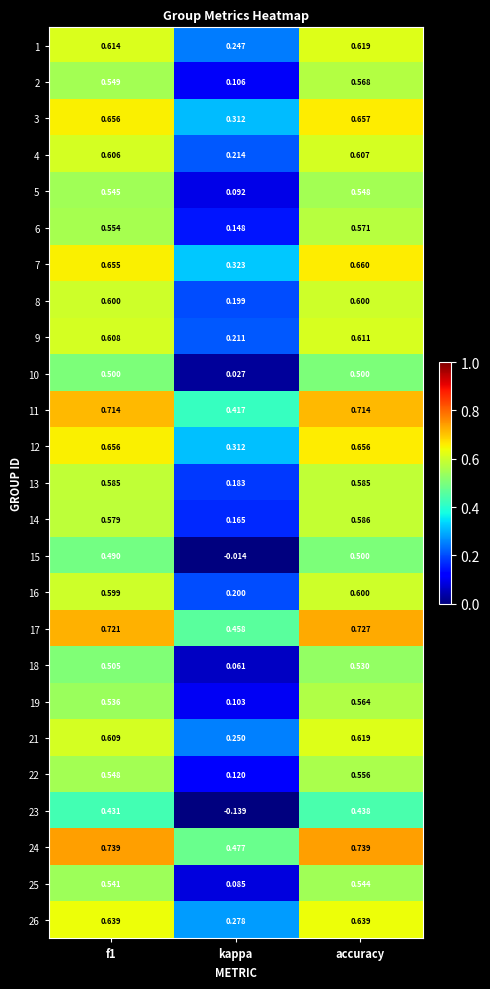

Is the value of 21 at kappa greater than the value of 7 at kappa?

No